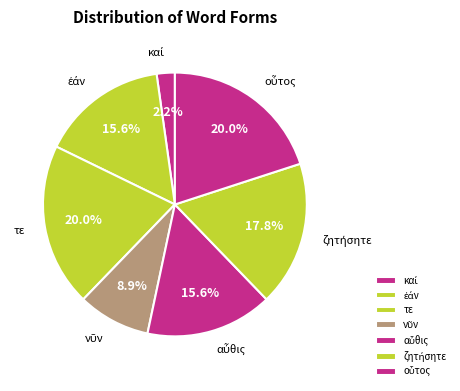

How many slices are in this pie chart?

7